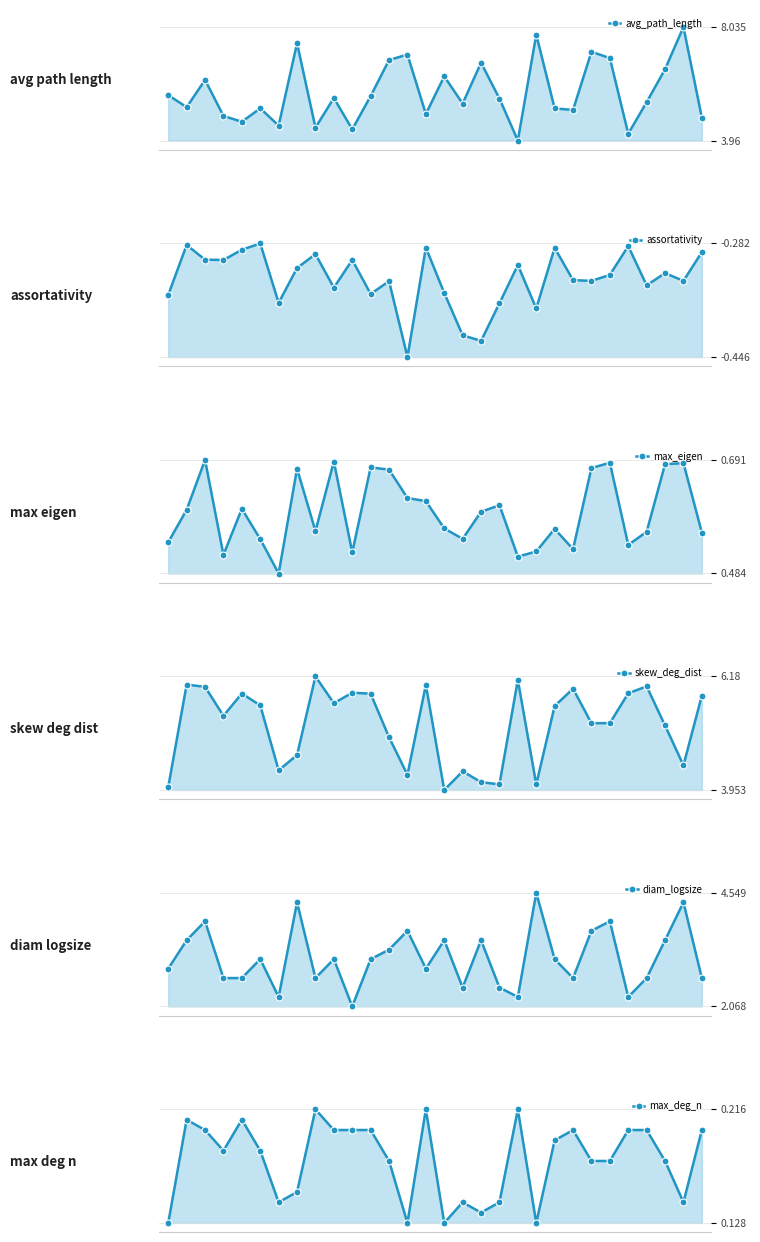

At which category does max_eigen reach its first local valley?

3